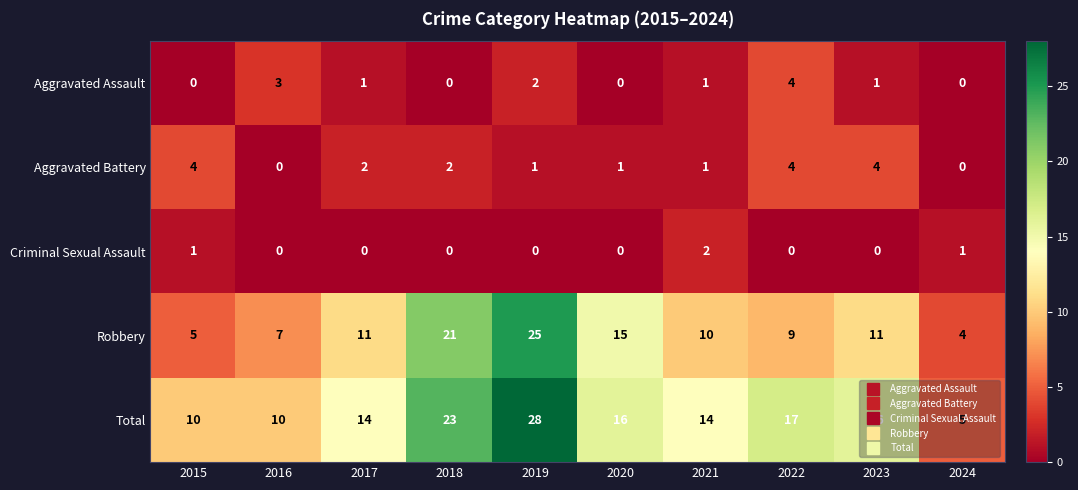

Is it true that Aggravated Battery equals 1 at 2019?

True